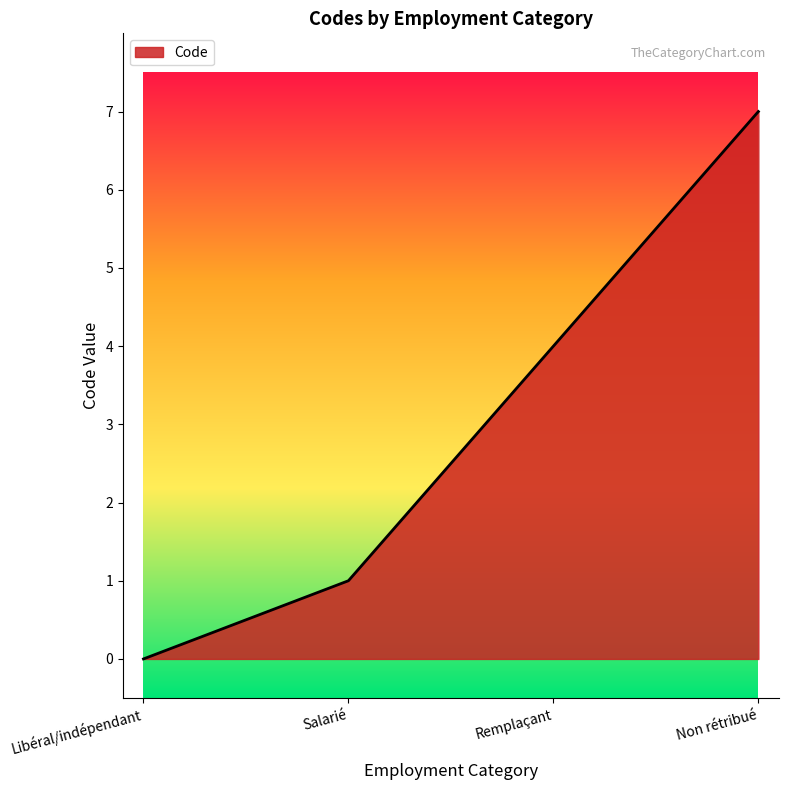

Count the number of categories in the chart.

4